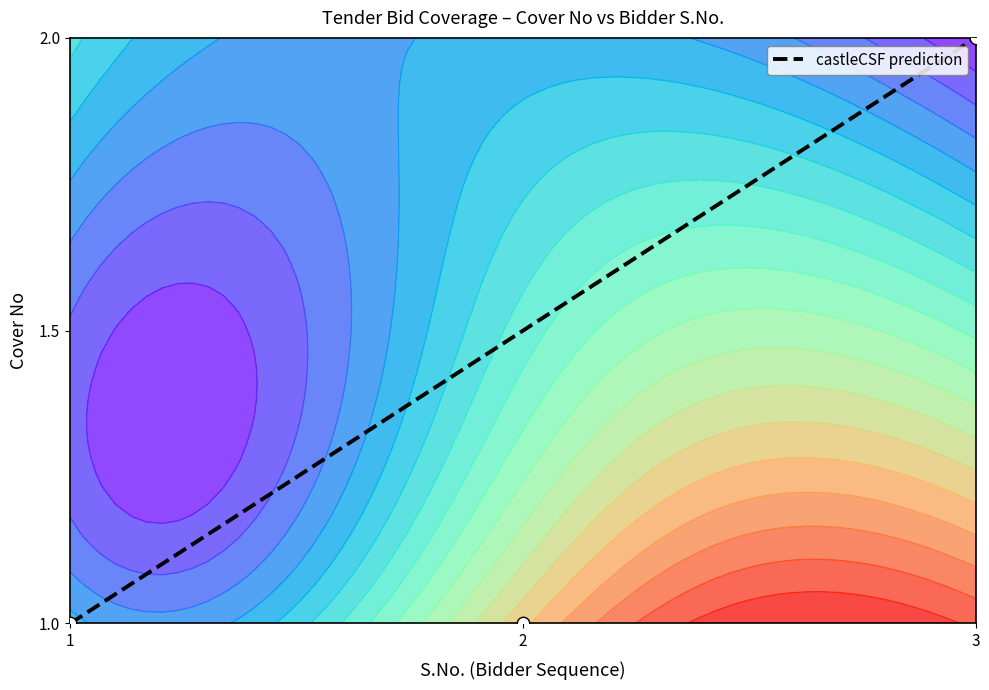

What is the change in value from 1 to 3?

+1.0